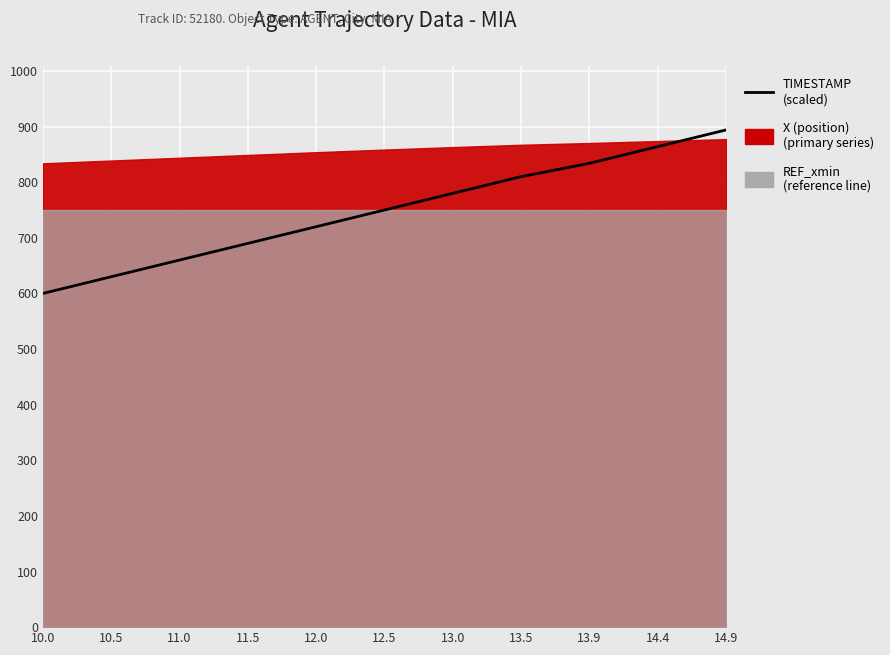

What is the smallest value displayed?

600